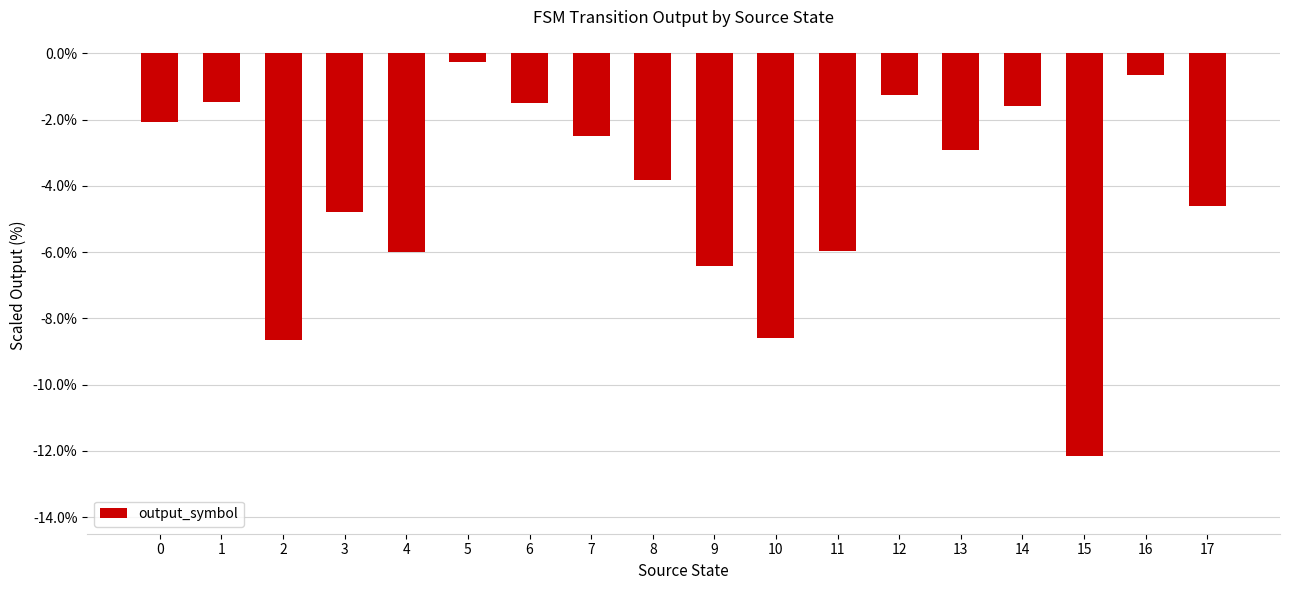

Which has a higher value, 3 or 4?

3